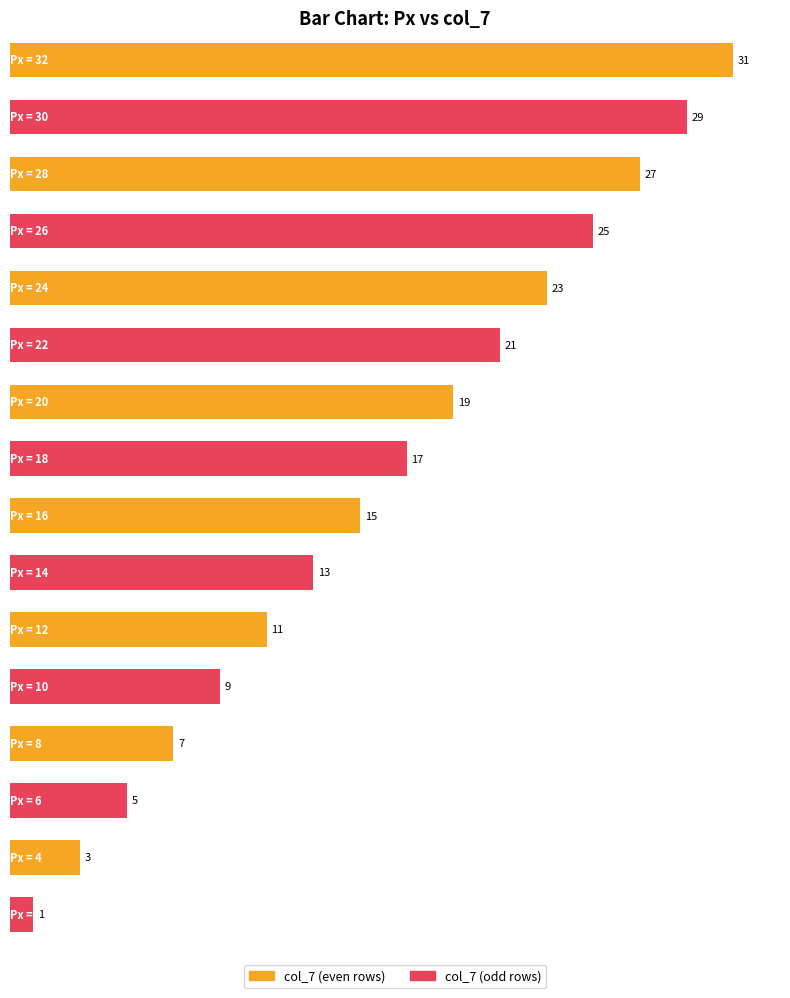

What is the value of the 2nd bar from the left?

29